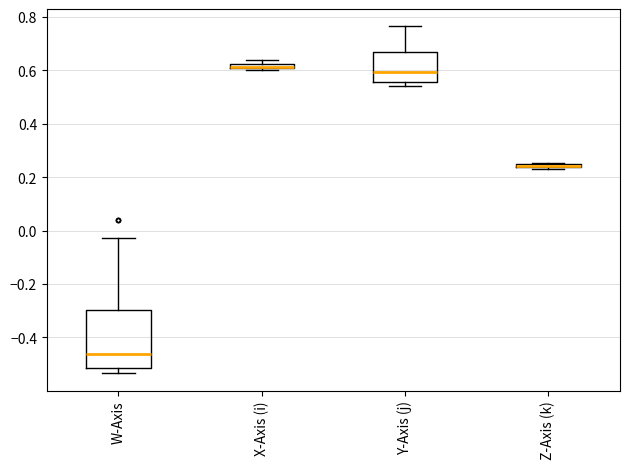

Where does the upper whisker of the box for W-Axis end on the y-axis? The values are not printed on the chart, so give them approximately, as read against the axis.

-0.02